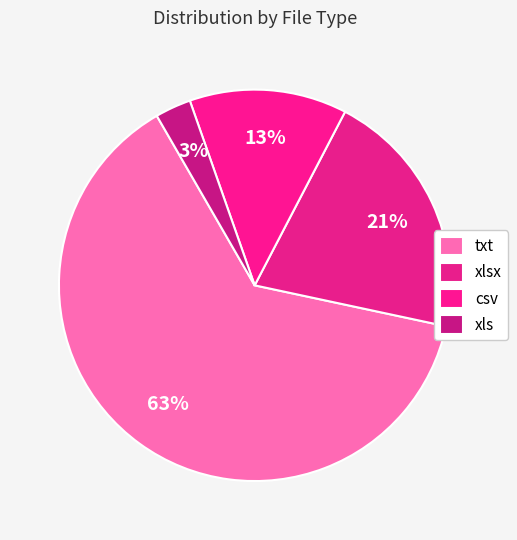

Is it true that txt is 63% of the pie?

True